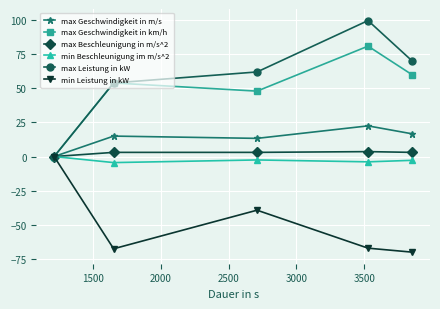

Which series has the largest total across all categories?

max Leistung in kW